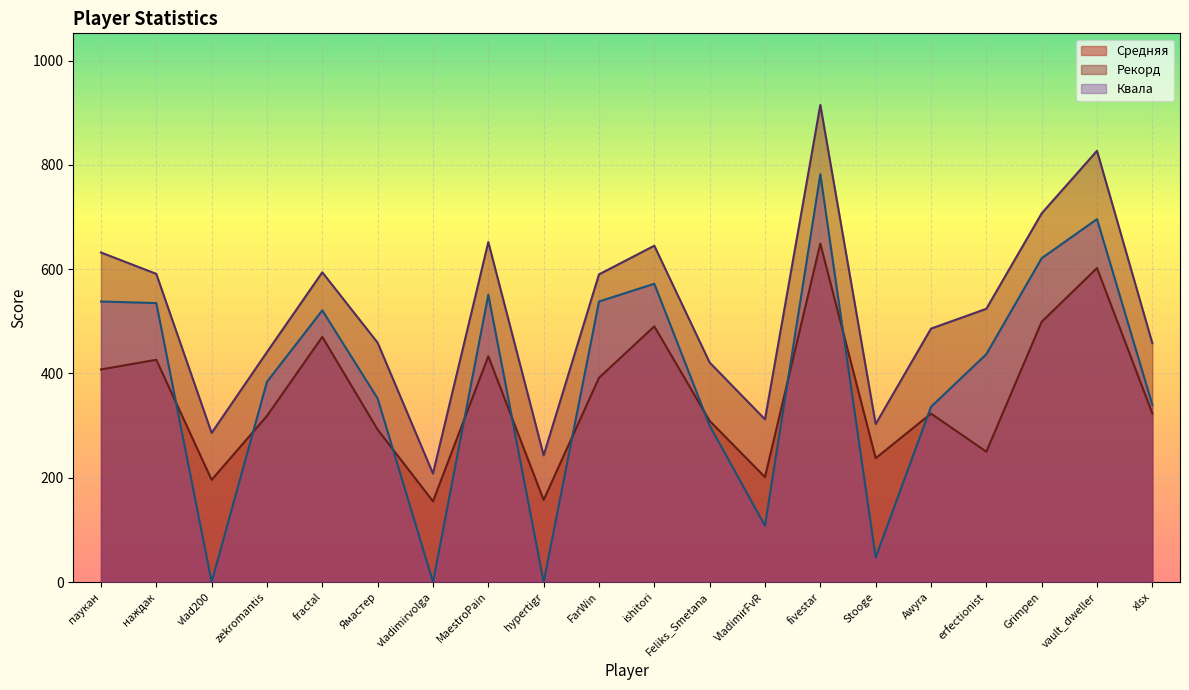

What is the greatest value displayed?

915.0